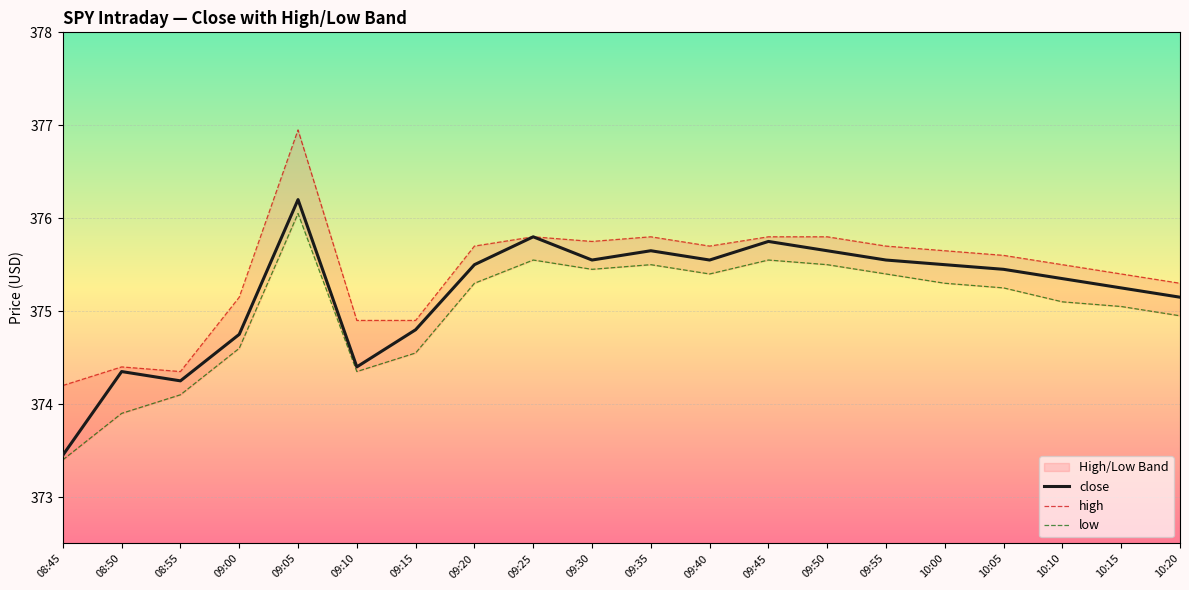

What are all the series names shown in the legend?

close, high, low